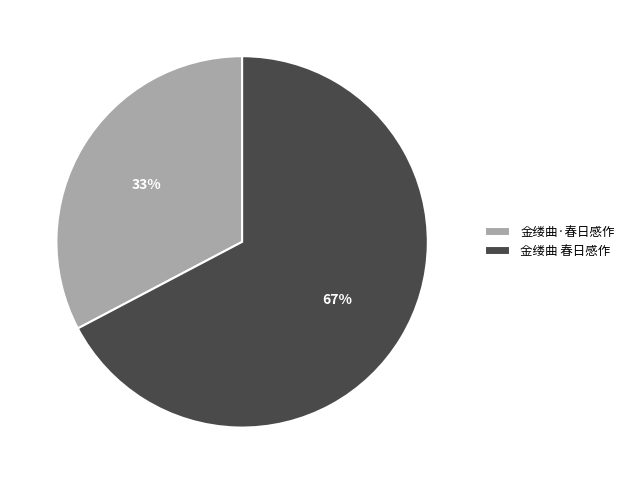

Which has a higher value, 金缕曲·春日感作 or 金缕曲 春日感作?

金缕曲 春日感作